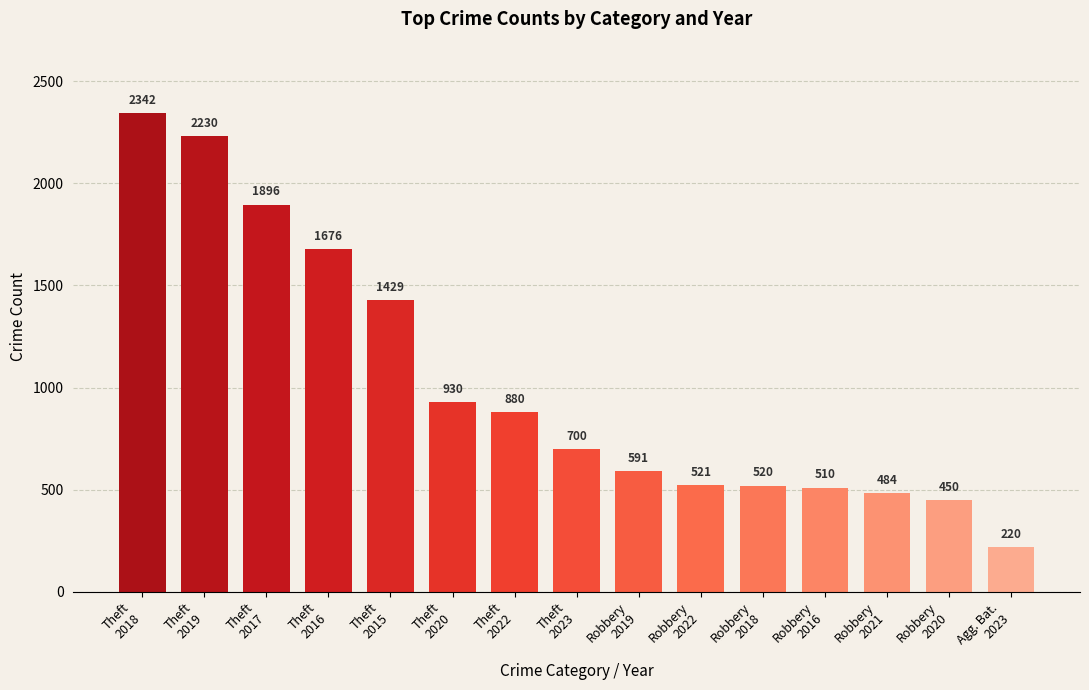

What is the value of the 15th bar from the left?

220